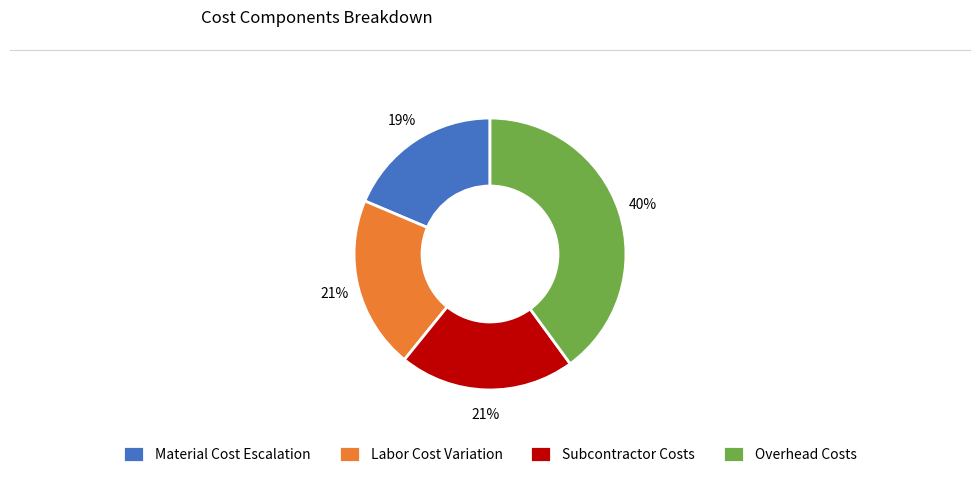

Does Labor Cost Variation represent more than half of the total?

No